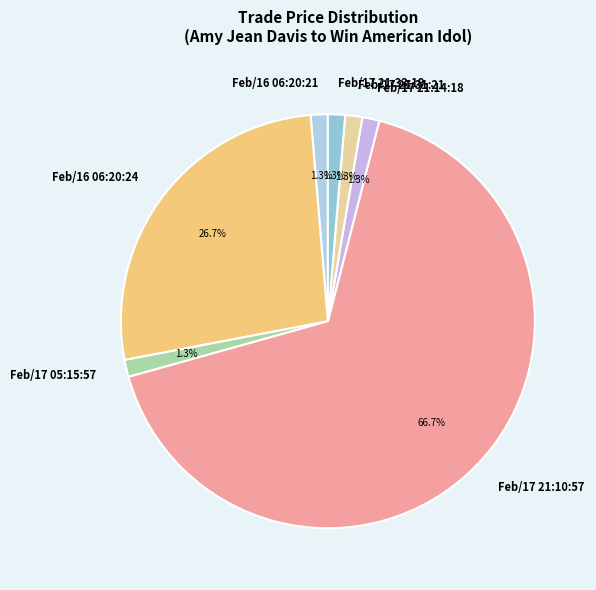

Count the number of slices in the pie.

7